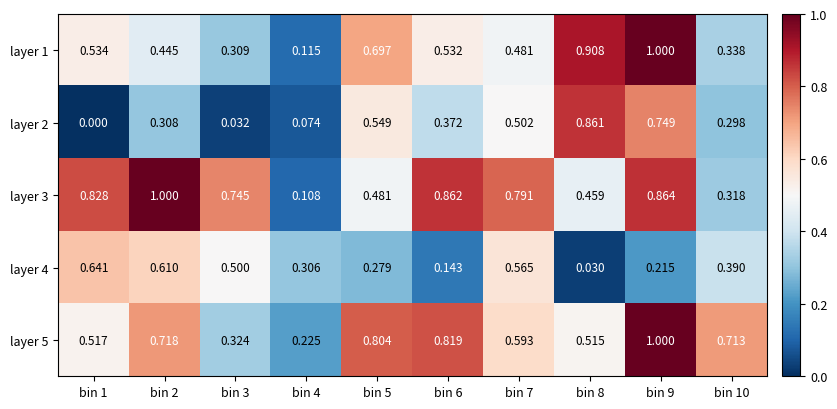

Is the value of layer 4 at bin 5 greater than the value of layer 1 at bin 4?

Yes